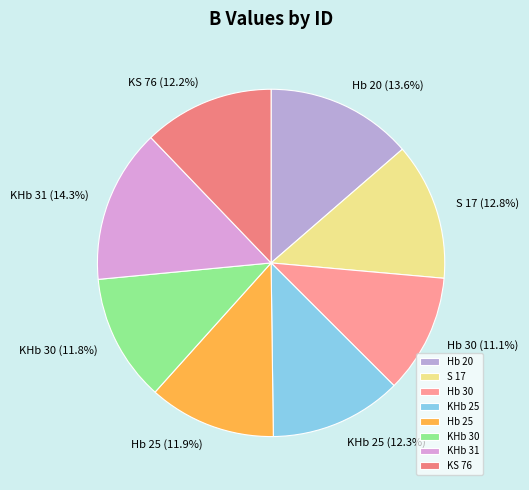

Which slice is the smallest?

Hb 30